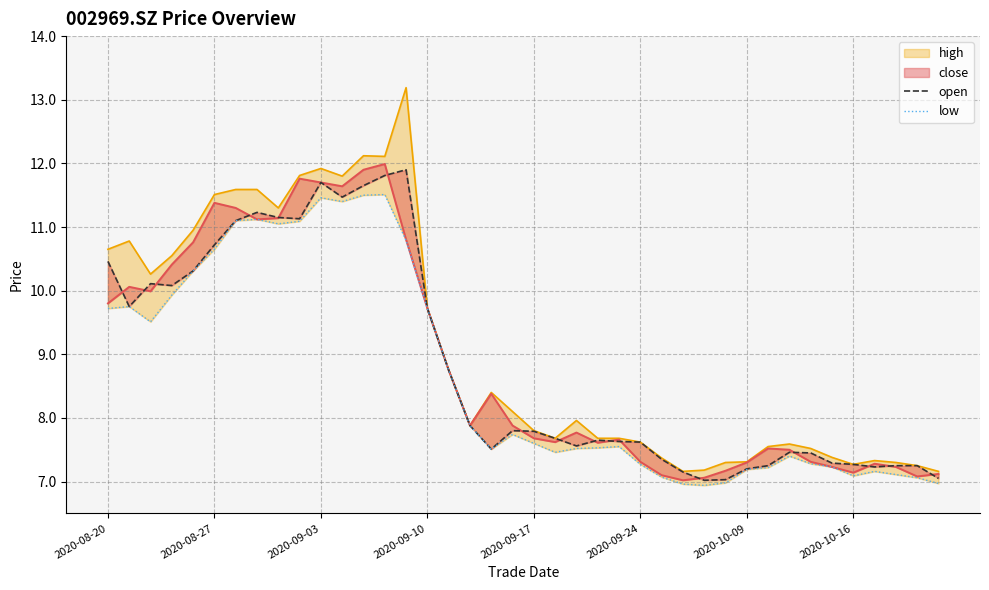

Between 19 and 33, which is larger?

19